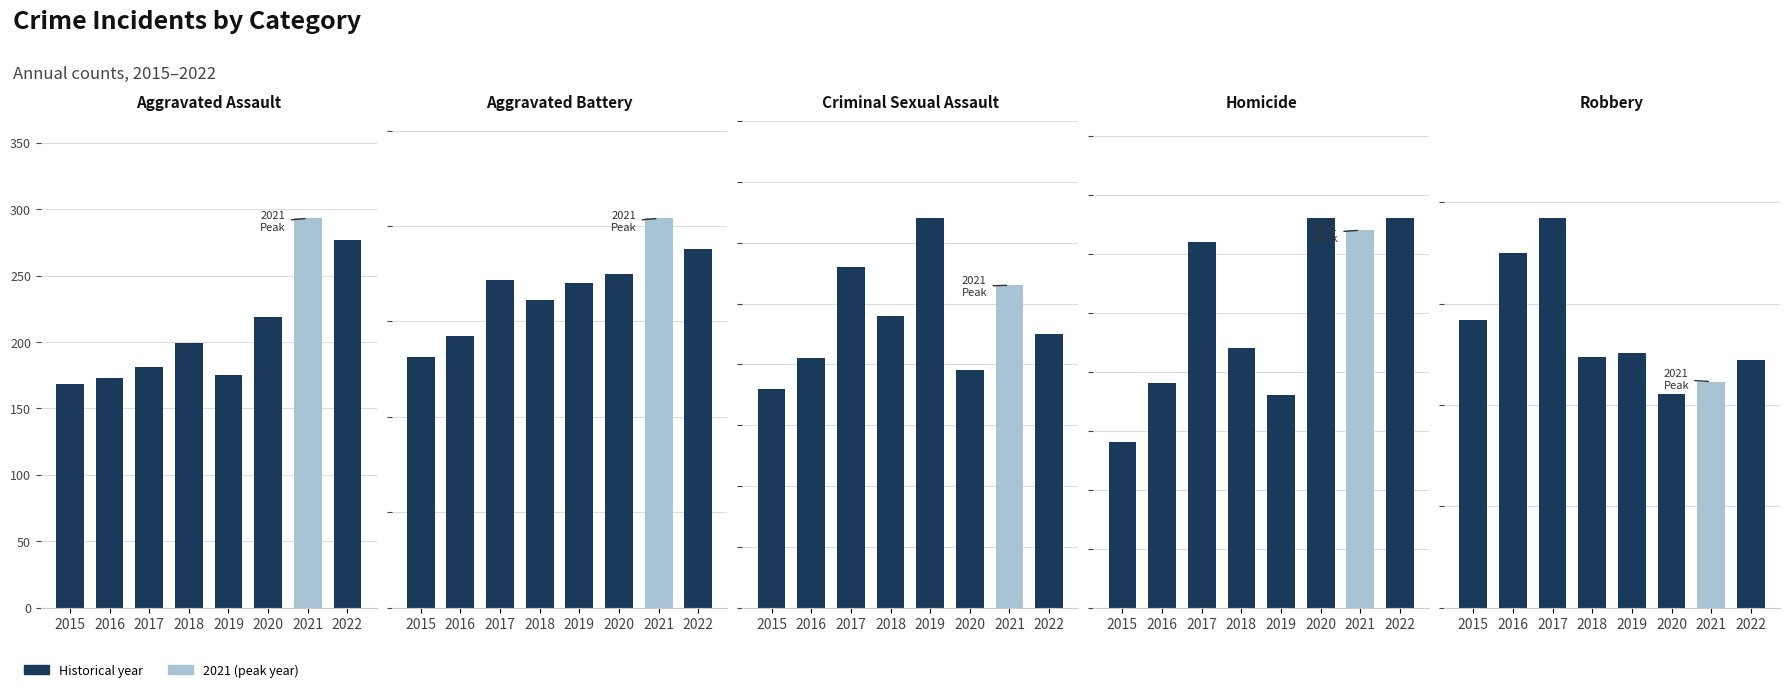

List the labels in order of Homicide value, largest first.

2020, 2022, 2021, 2017, 2018, 2016, 2019, 2015